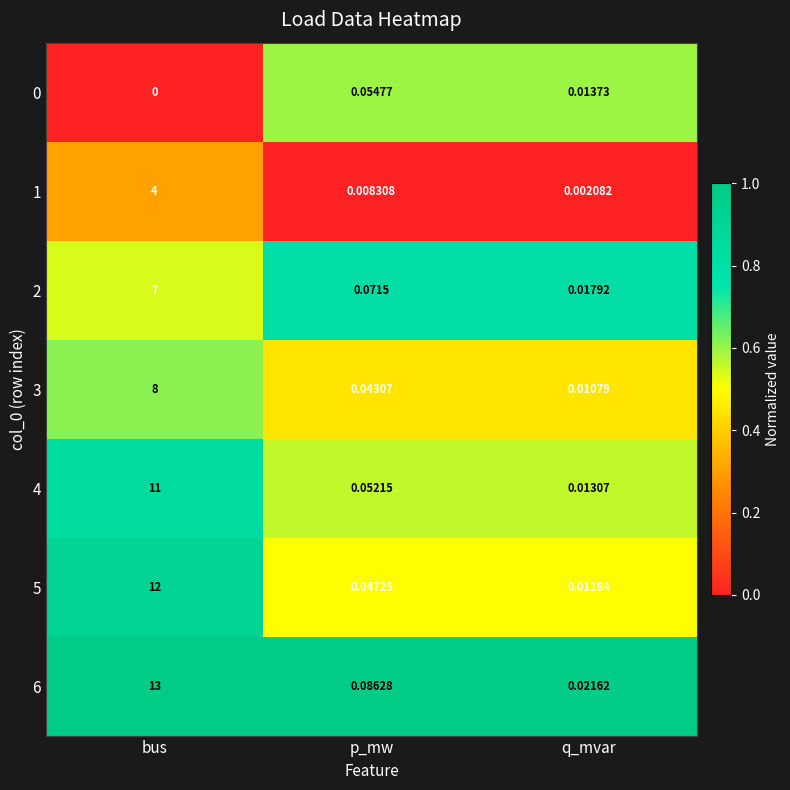

At which label is 5 closest to 6?

p_mw